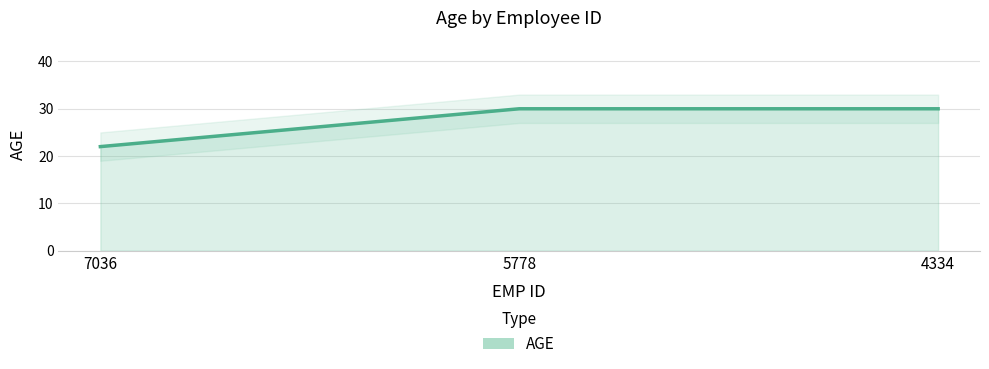

At which category does the chart reach its minimum across all series?

7036